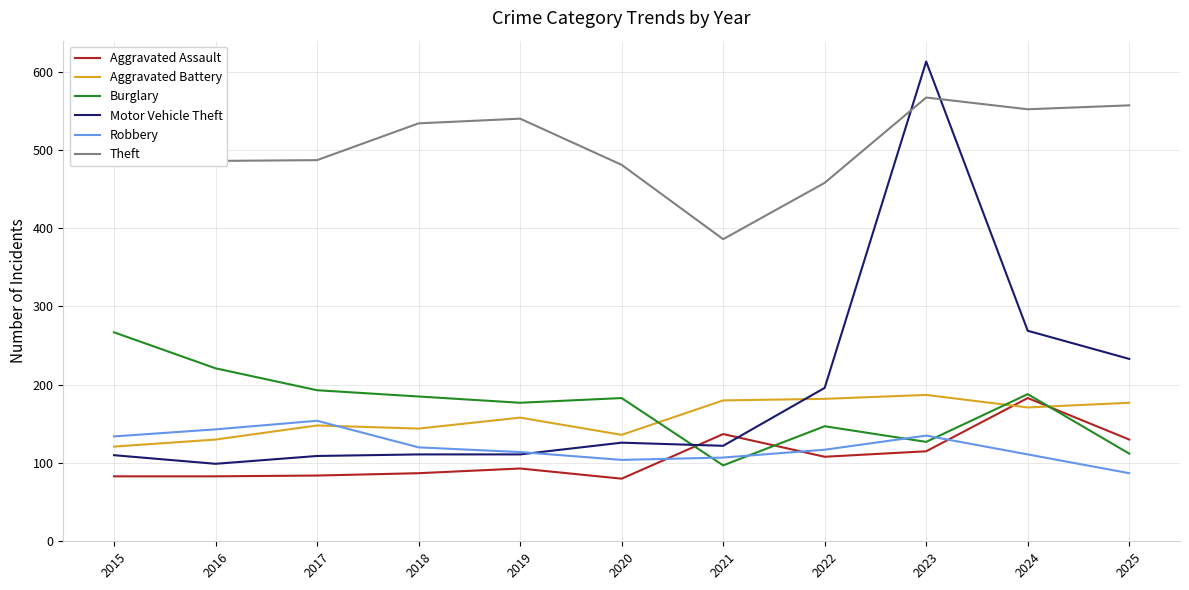

List the series in order of their peak value, highest first.

Motor Vehicle Theft, Theft, Burglary, Aggravated Battery, Aggravated Assault, Robbery